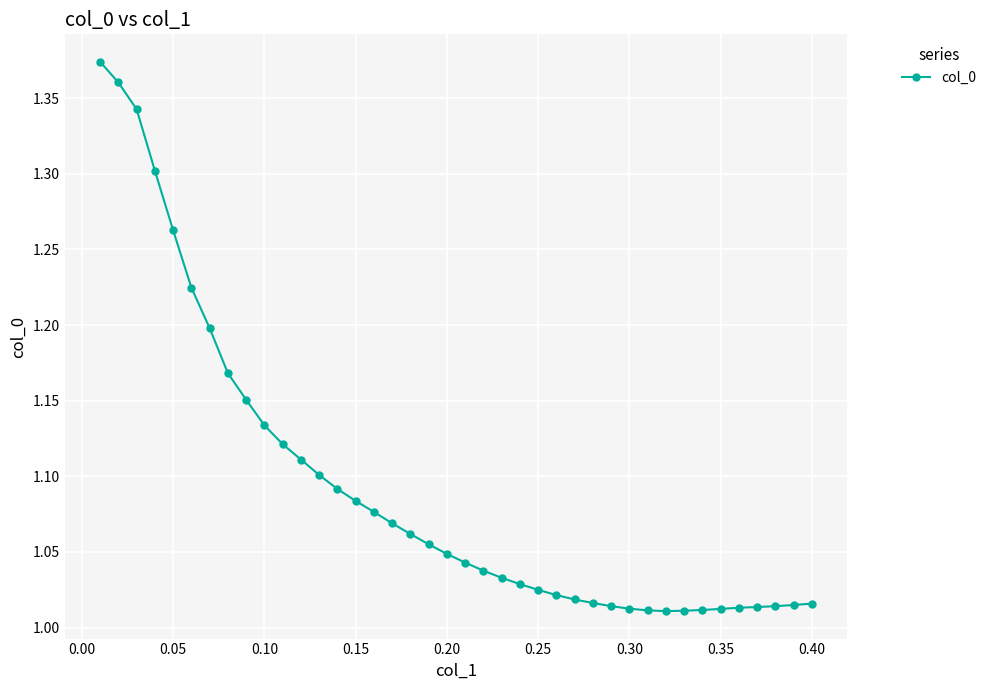

Count the number of categories in the chart.

40